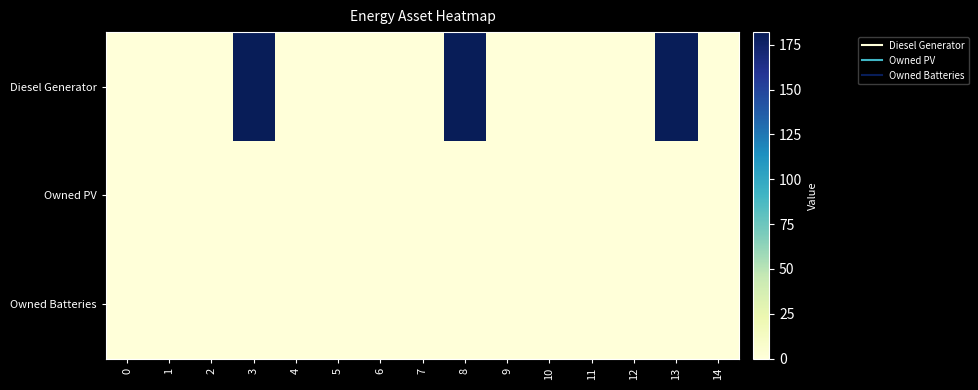

Reading right to left, list all the values displayed in this chart.

Diesel Generator: 14=0	13=182	12=0	11=0	10=0	9=0	8=182	7=0	6=0	5=0	4=0	3=182	2=0	1=0	0=0
Owned PV: 14=0	13=0	12=0	11=0	10=0	9=0	8=0	7=0	6=0	5=0	4=0	3=0	2=0	1=0	0=0
Owned Batteries: 14=0	13=0	12=0	11=0	10=0	9=0	8=0	7=0	6=0	5=0	4=0	3=0	2=0	1=0	0=0